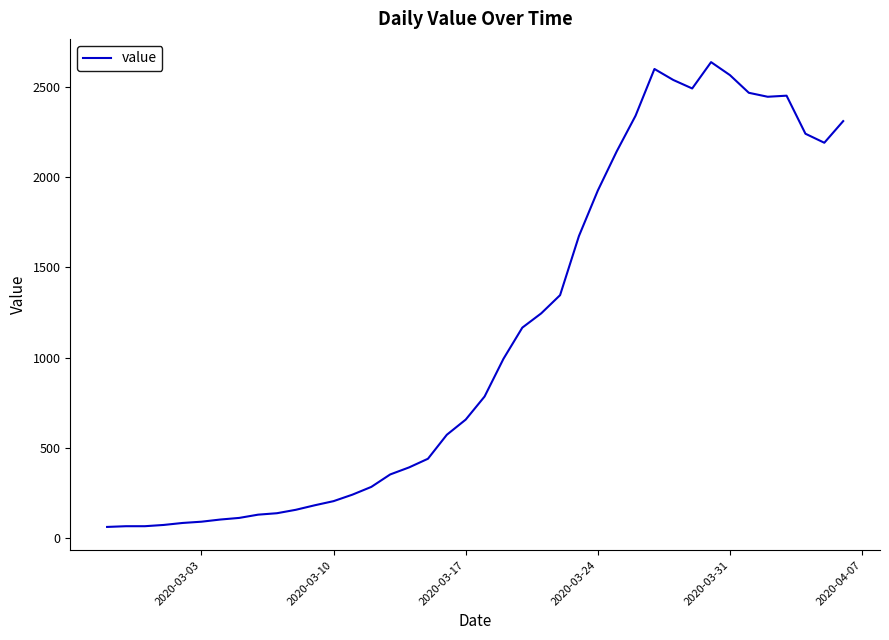

What is the smallest value displayed?

61